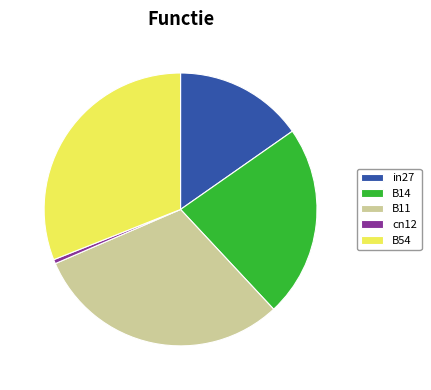

How many segments does this pie chart have?

5